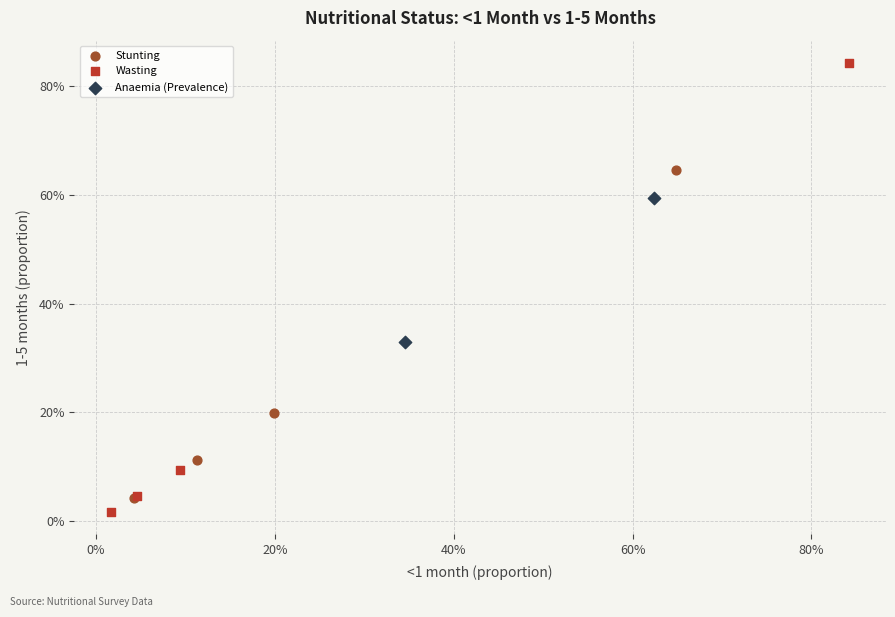

What are all the series names shown in the legend?

Stunting, Wasting, Anaemia (Prevalence)